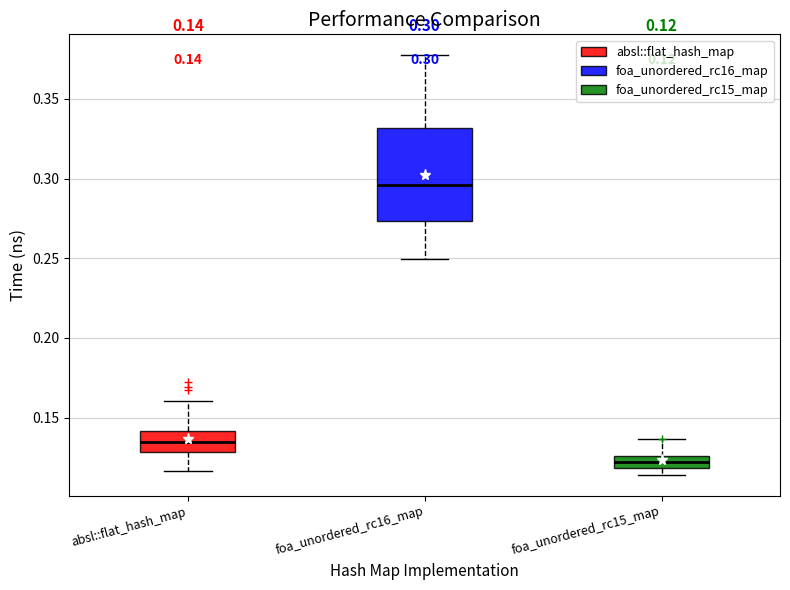

Comparing the boxes themselves (not the whiskers), which one is the tallest?

foa_unordered_rc16_map